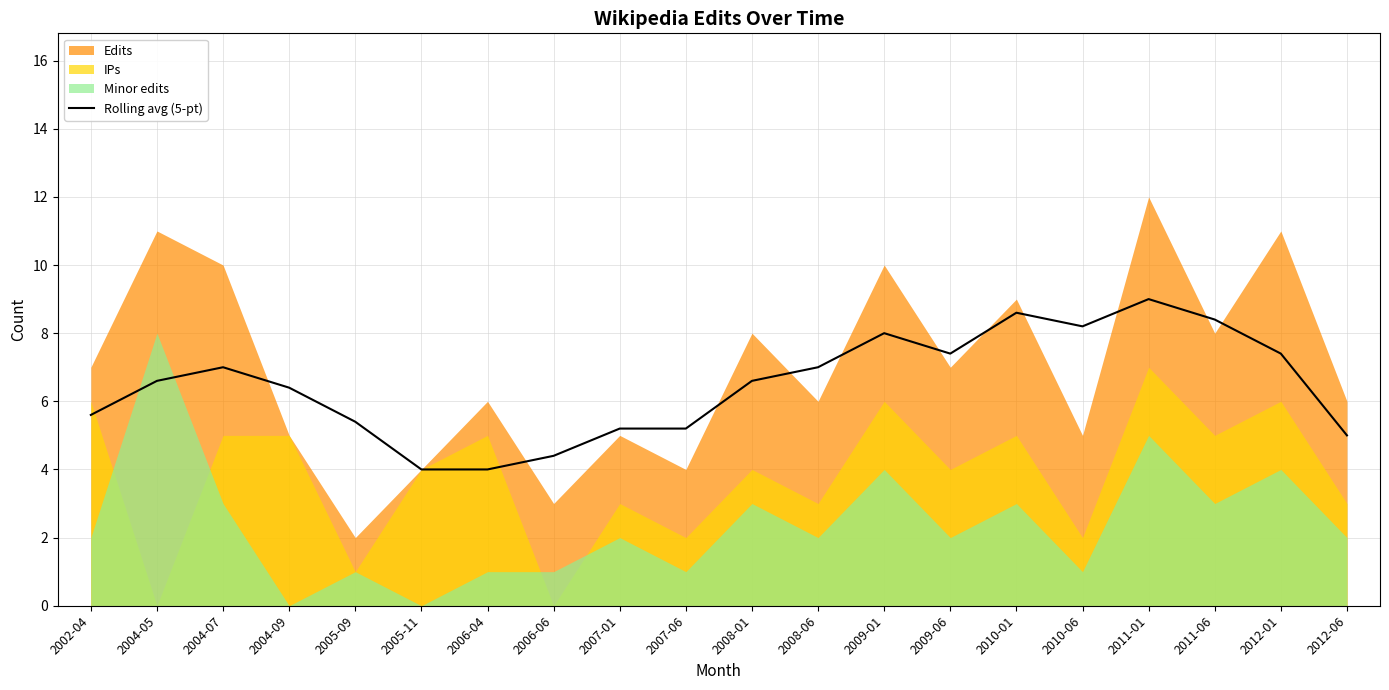

Reading right to left, list all the values displayed in this chart.

2012-06=5.0	2012-01=7.4	2011-06=8.4	2011-01=9.0	2010-06=8.2	2010-01=8.6	2009-06=7.4	2009-01=8.0	2008-06=7.0	2008-01=6.6	2007-06=5.2	2007-01=5.2	2006-06=4.4	2006-04=4.0	2005-11=4.0	2005-09=5.4	2004-09=6.4	2004-07=7.0	2004-05=6.6	2002-04=5.6